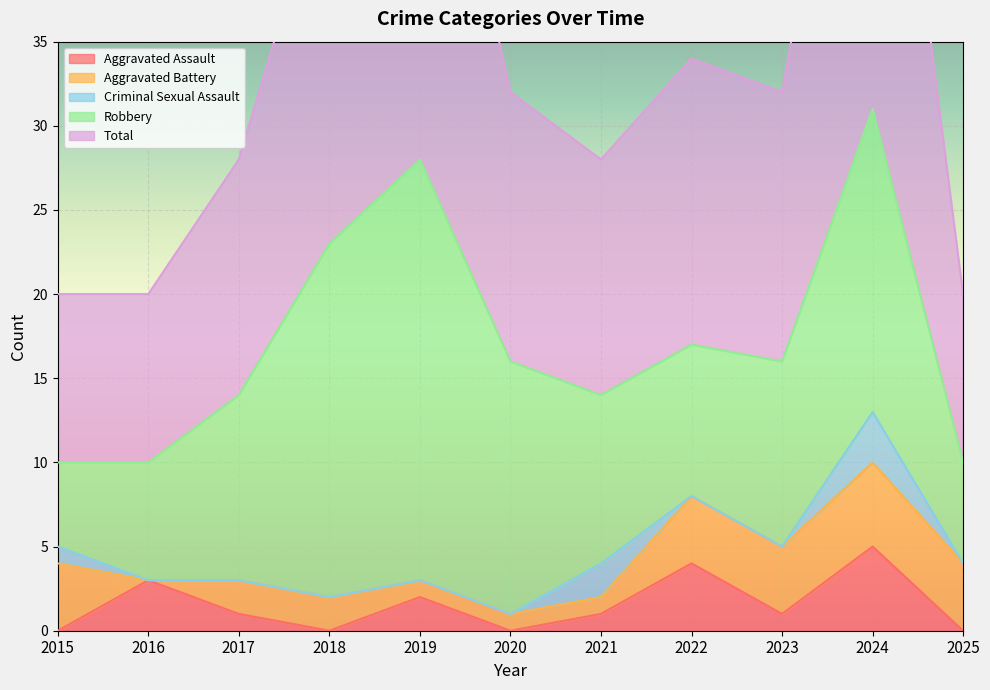

True or false: Aggravated Battery and Total intersect in this chart.

False